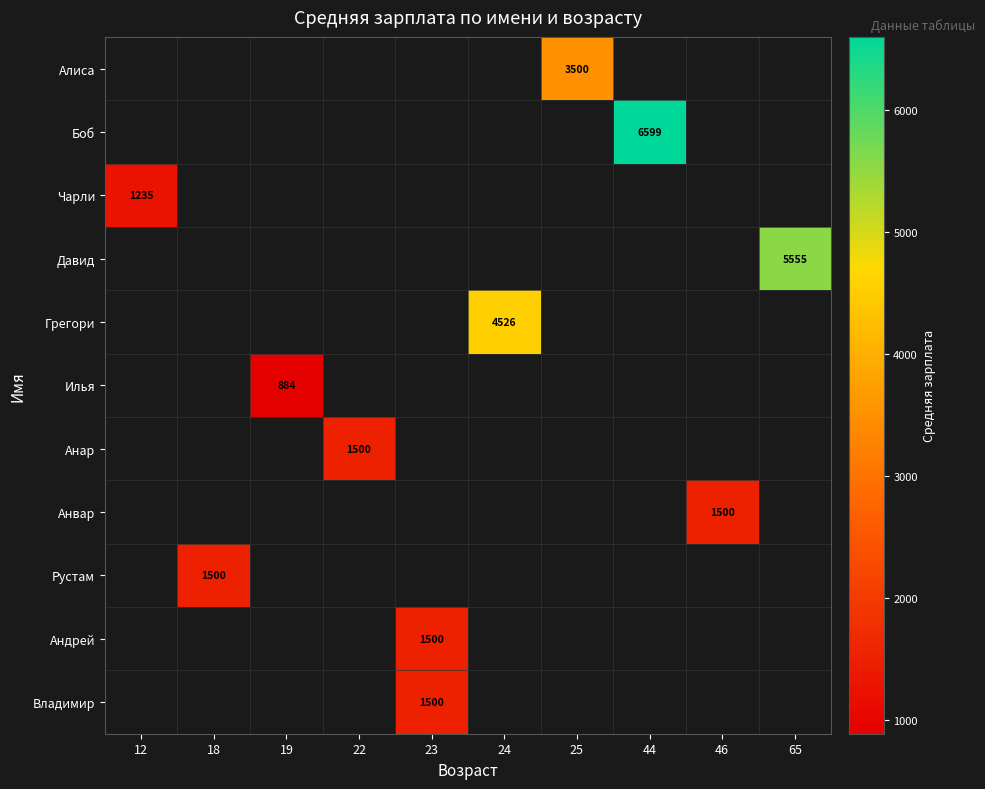

What is the maximum value shown in the chart?

6599.0